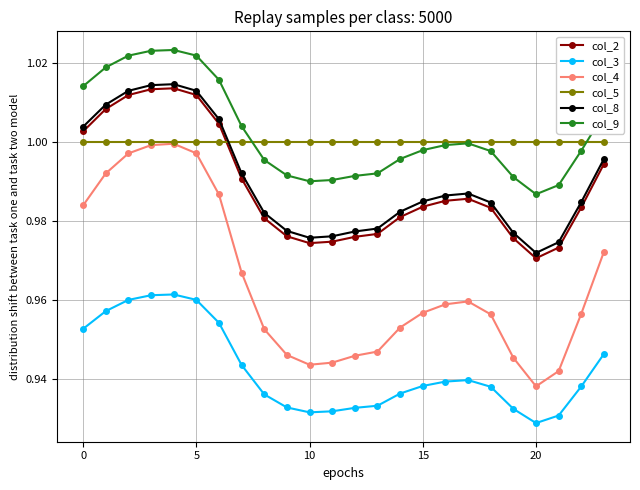

At how many categories does at least one series exceed 0?

24